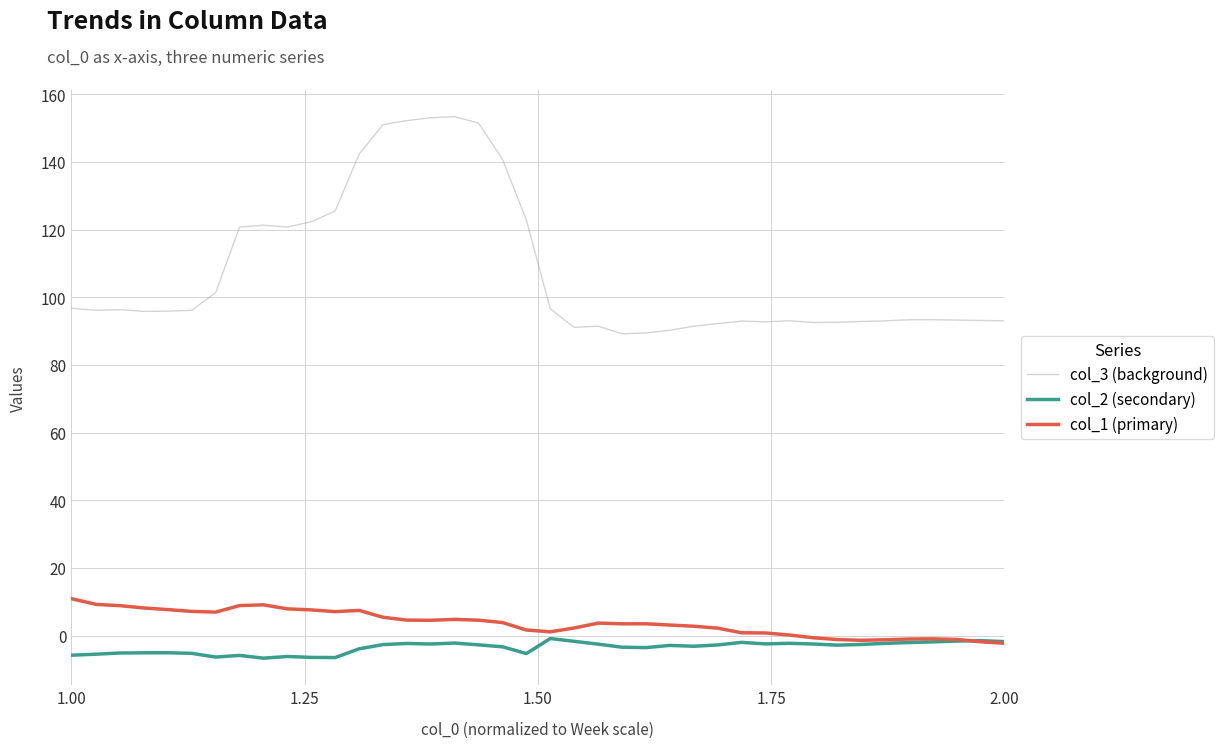

Which series has the widest spread of values?

col_3 (background)